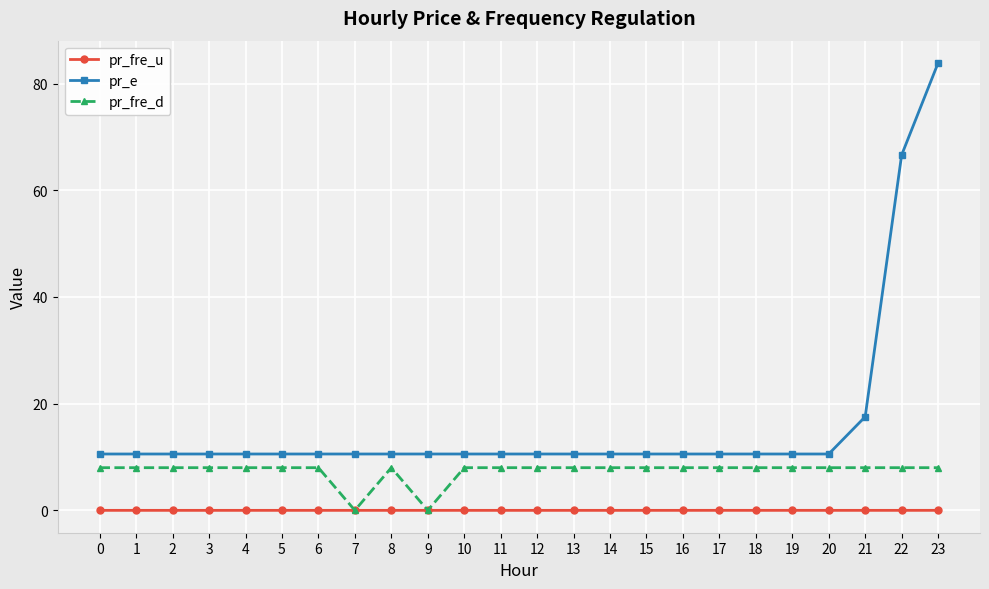

How many lines are shown in the chart?

3